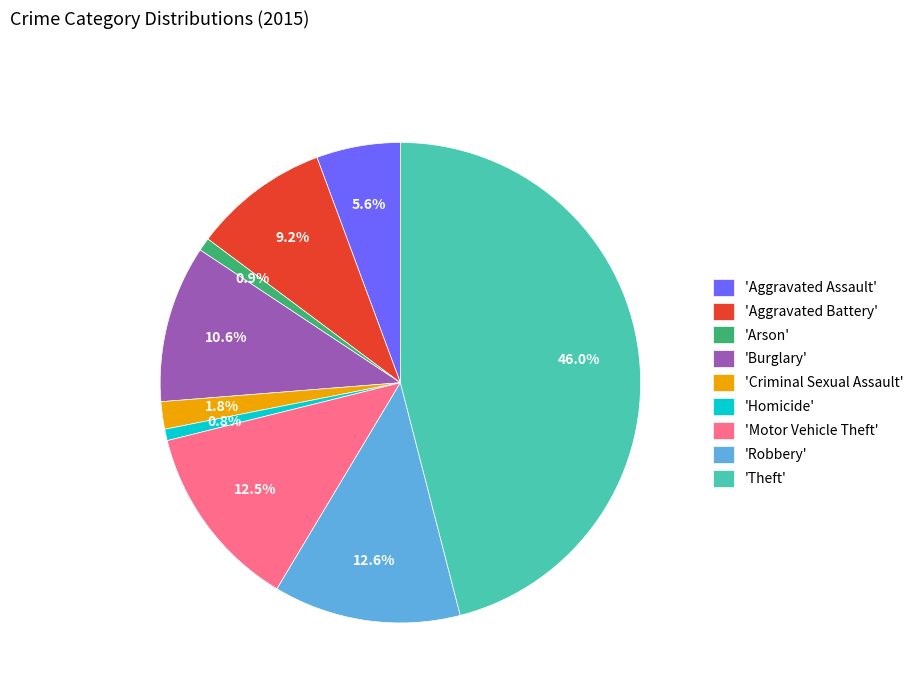

Is there any slice that represents more than half of the pie?

No